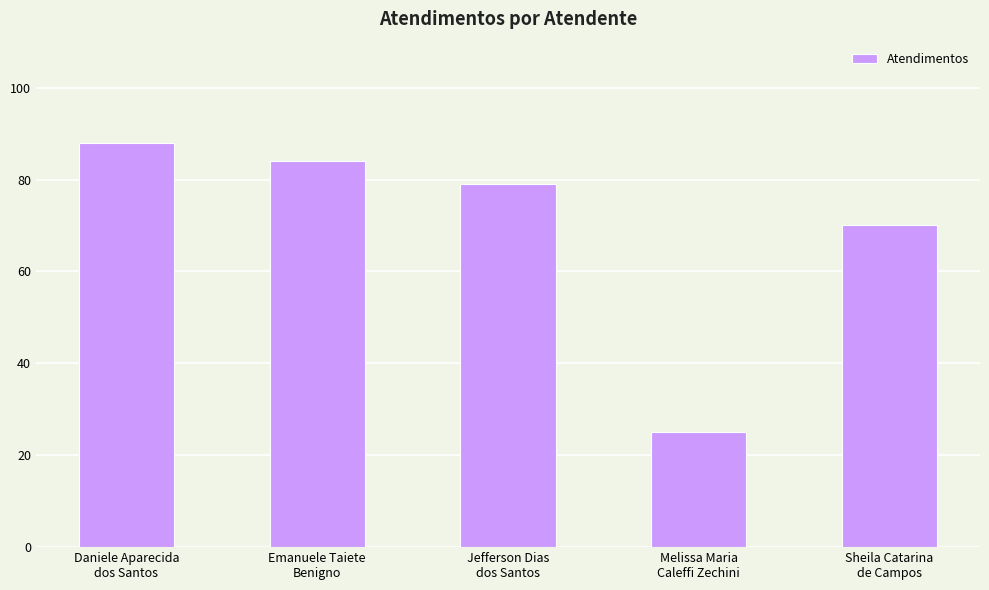

Is it true that the value at Sheila Catarina
de Campos is 70?

True